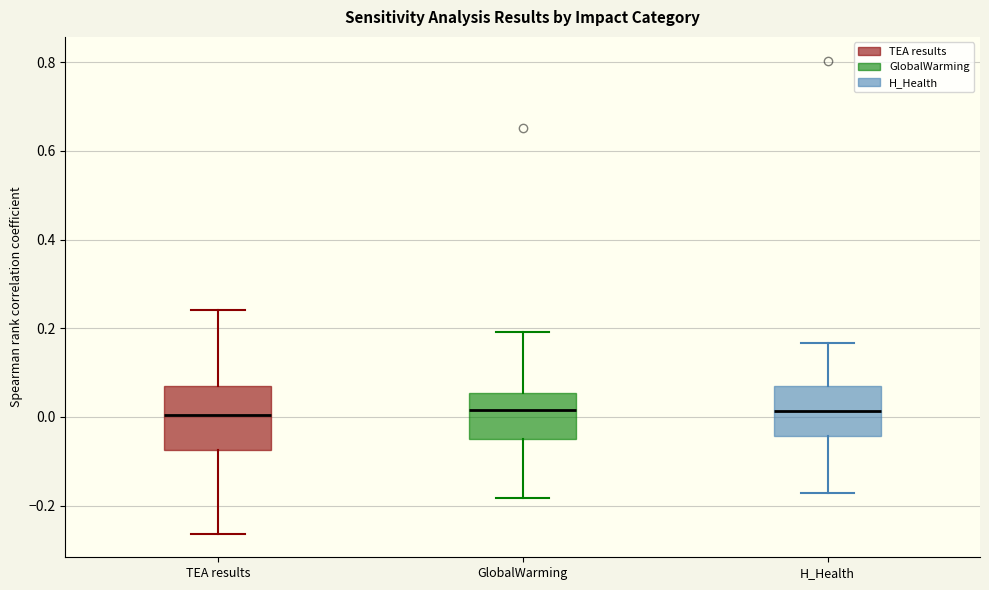

Reading left to right, transcribe this box plot: for each box, give where its median line is, the range the box spans, and where its two whiskers end, as read against the y-axis. The values are not printed on the chart, so give them approximately, as read against the axis.

TEA results: median 0.00, box -0.08 to 0.08, whiskers -0.26 to 0.24
GlobalWarming: median 0.02, box -0.06 to 0.06, whiskers -0.18 to 0.20
H_Health: median 0.02, box -0.04 to 0.08, whiskers -0.18 to 0.16